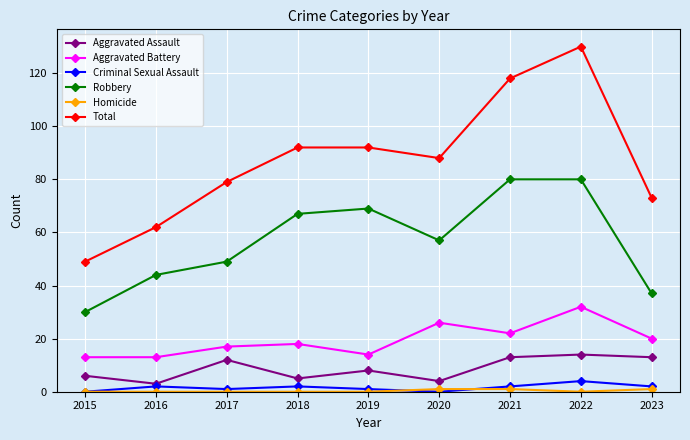

Which series has the widest spread of values?

Total